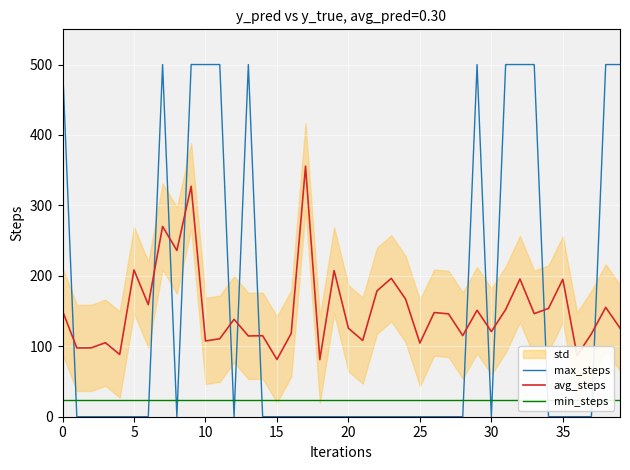

True or false: avg_steps and min_steps intersect in this chart.

False